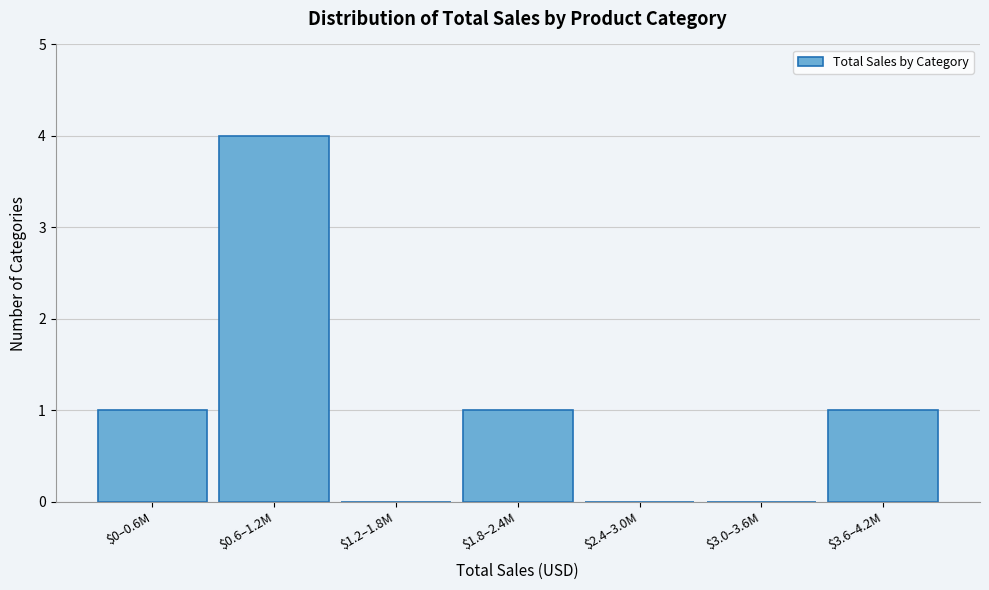

What is the maximum value shown in the chart?

4